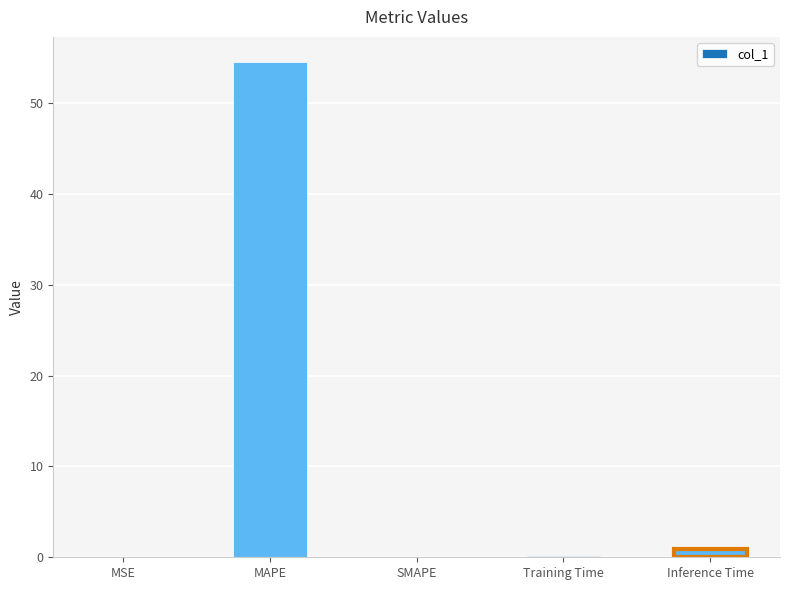

What is the sum of all values?

55.7